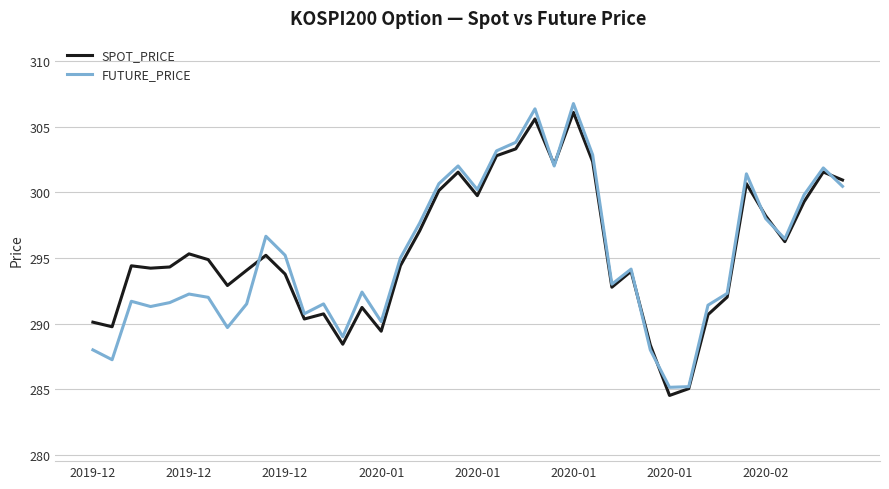

At how many categories does at least one series exceed 284?

40